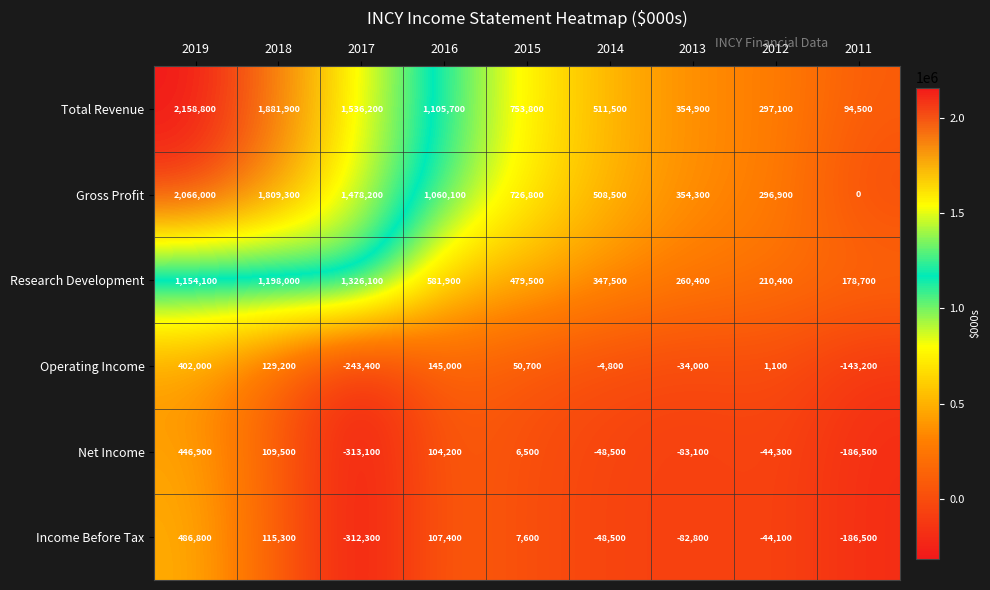

Which series has the largest range (max minus min)?

Gross Profit